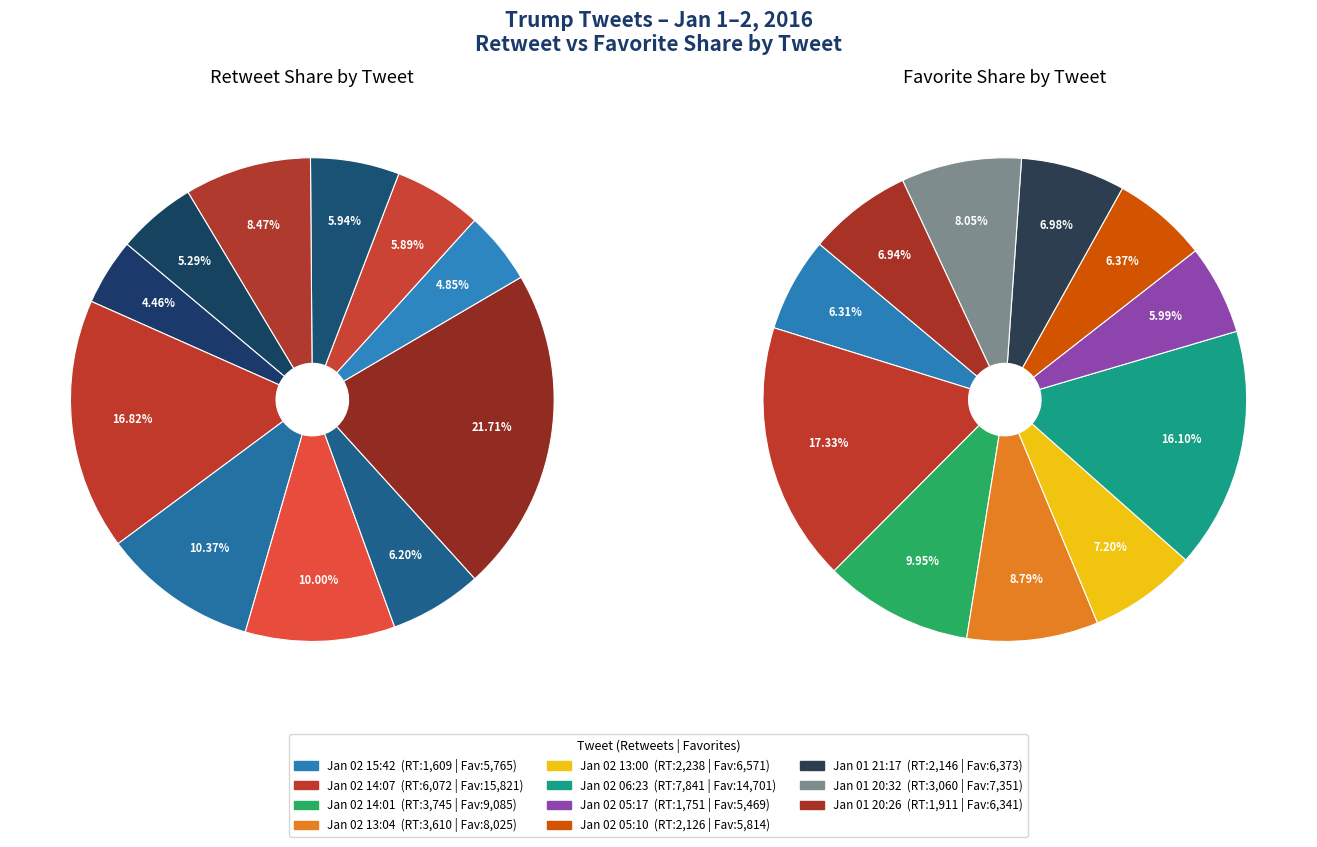

True or false: 5 accounts for 16% of the total.

True